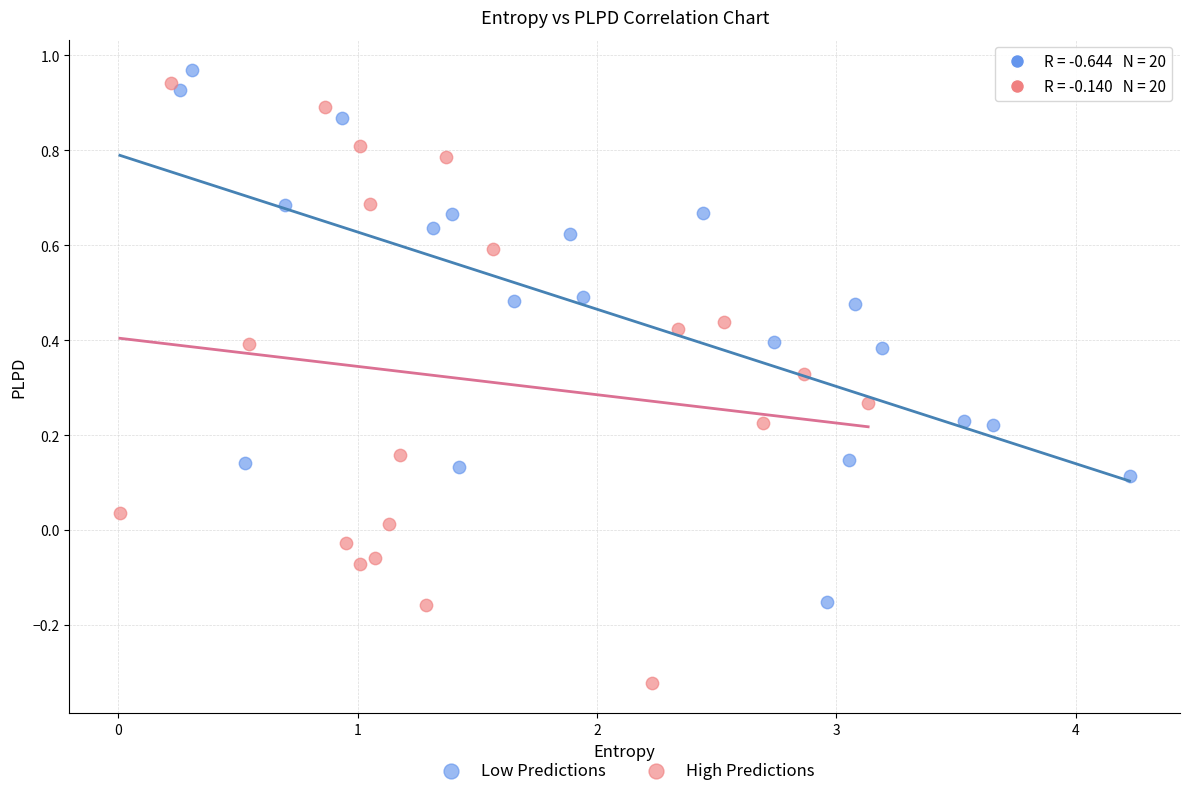

Which series contains the lowest Y value?

High Predictions